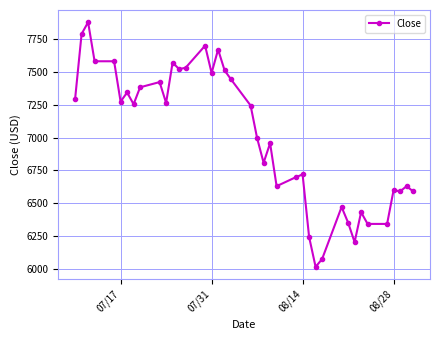

True or false: there are more than 1 points higher than both neighbors.

True